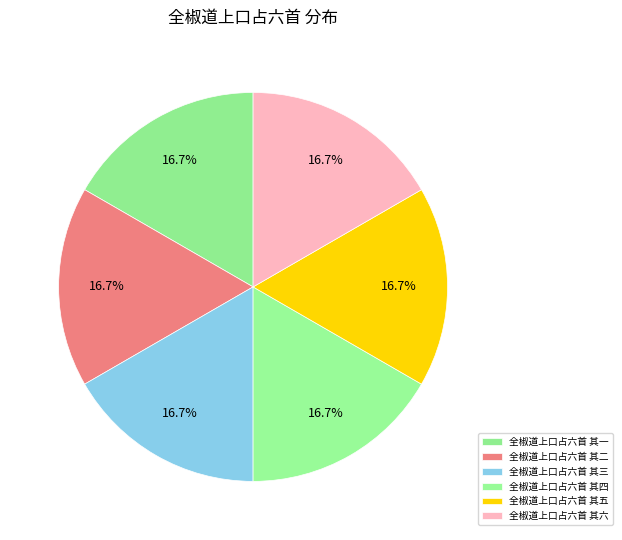

How many slices are in this pie chart?

6